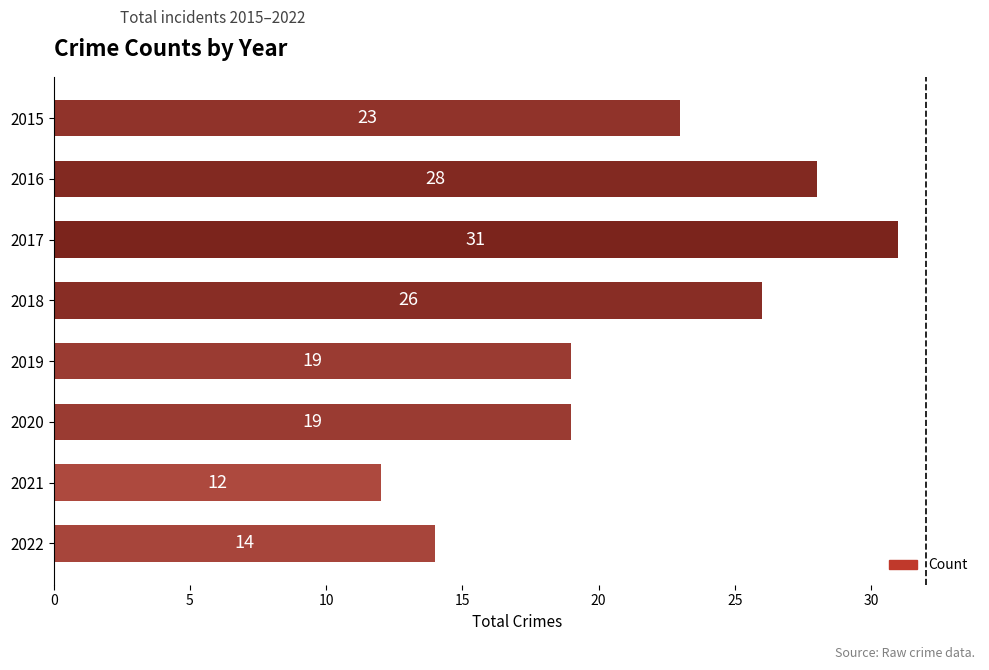

Approximately how many times larger is the value at 2021 compared to 2019?

0.6